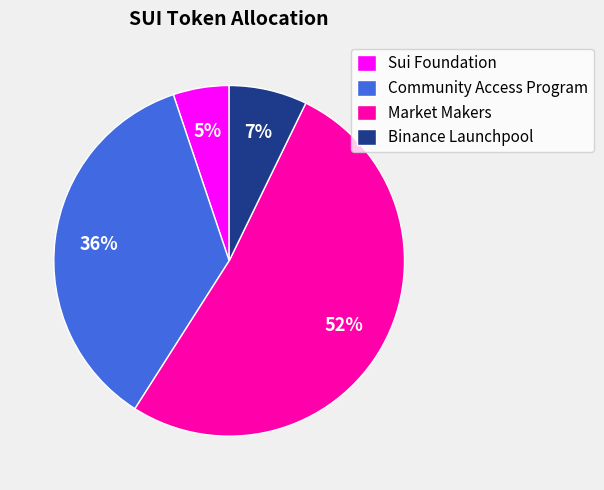

Between Sui Foundation and Binance Launchpool, which is larger?

Binance Launchpool